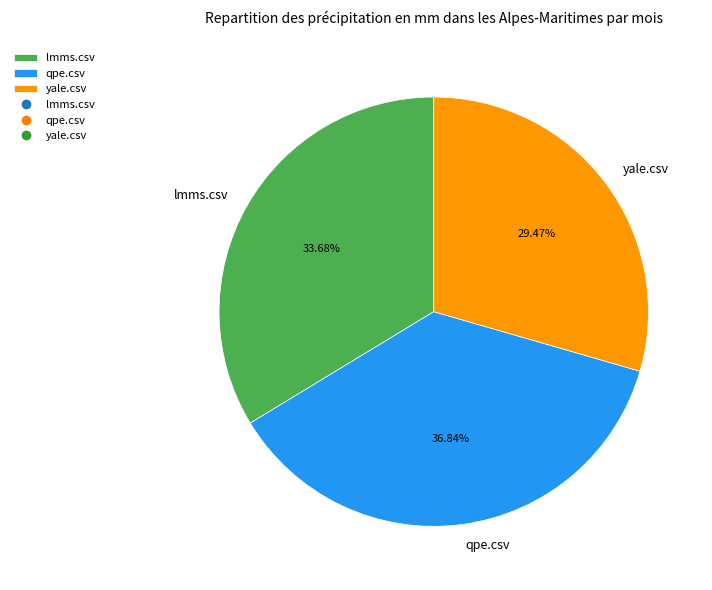

How much of the chart is everything except qpe.csv?

63.2%